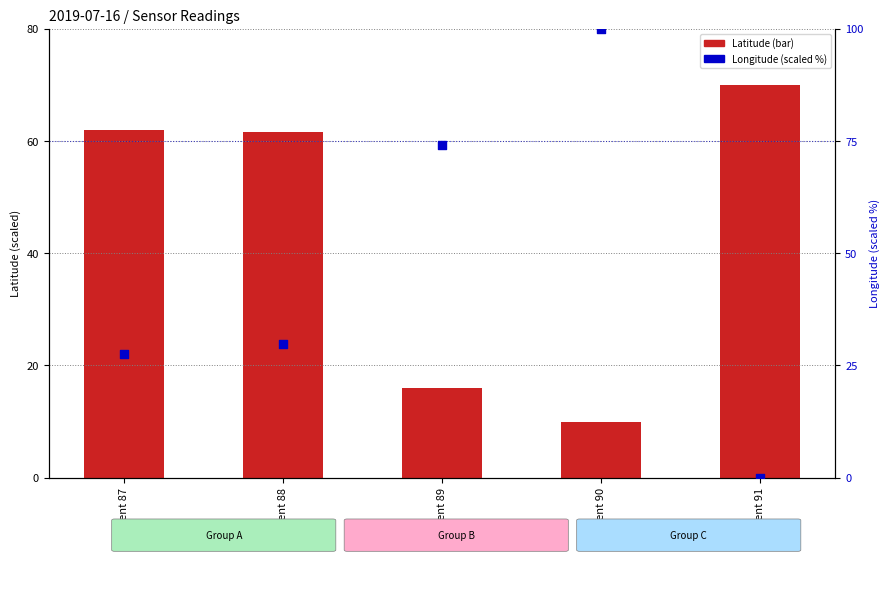

At how many categories does at least one series exceed 79?

1